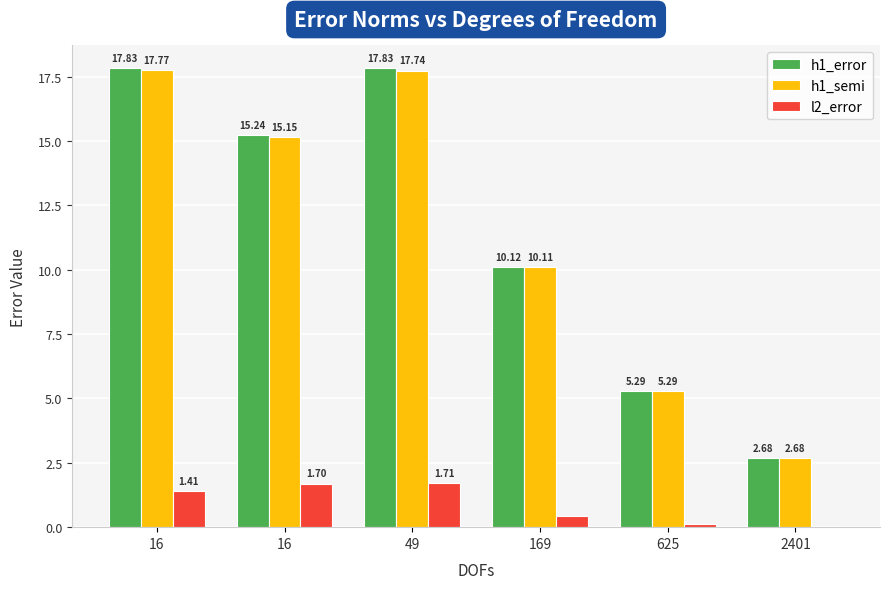

What are all the series names shown in the legend?

h1_error, h1_semi, l2_error